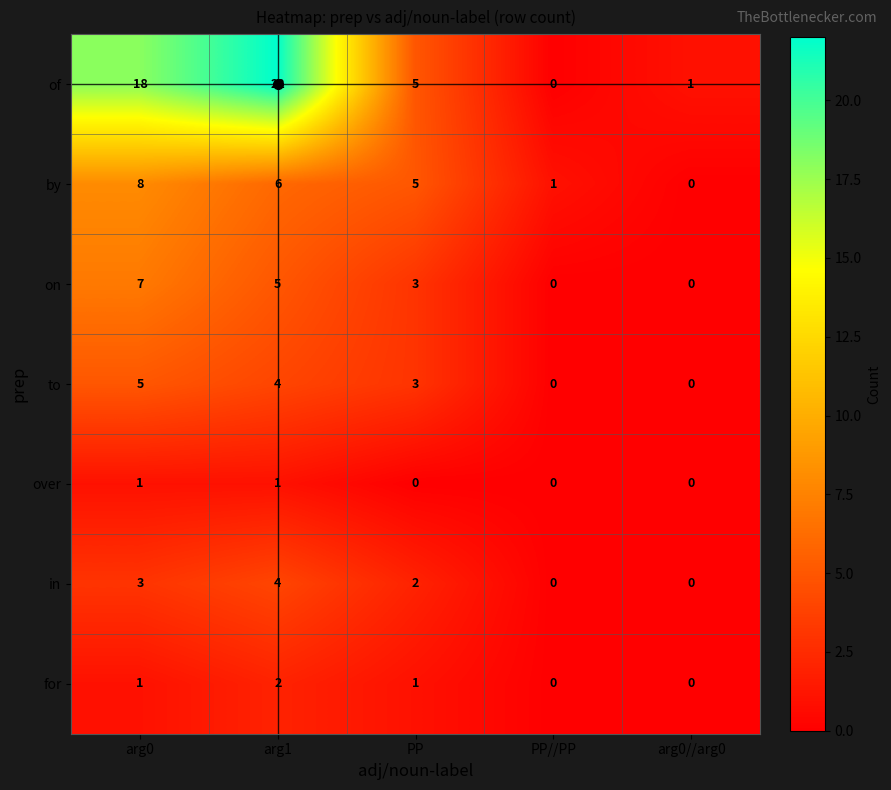

What is the greatest value displayed?

22